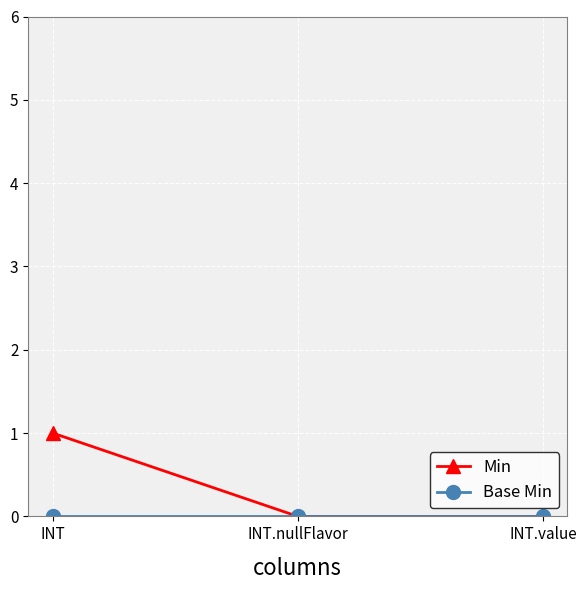

Which series has the widest spread of values?

Min